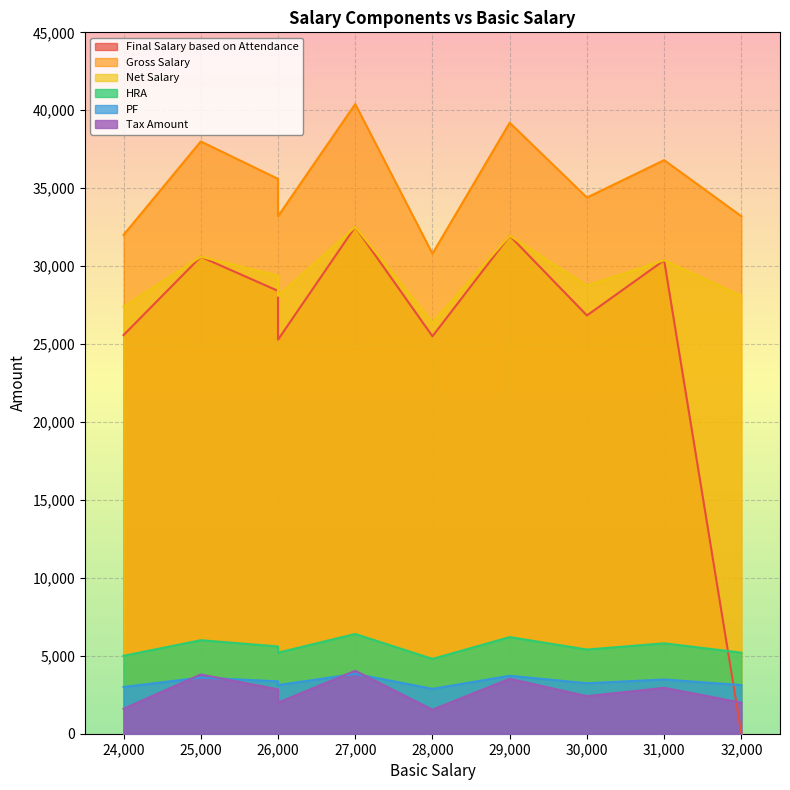

Is the value of Tax Amount at 30000 greater than the value of PF at 30000?

No